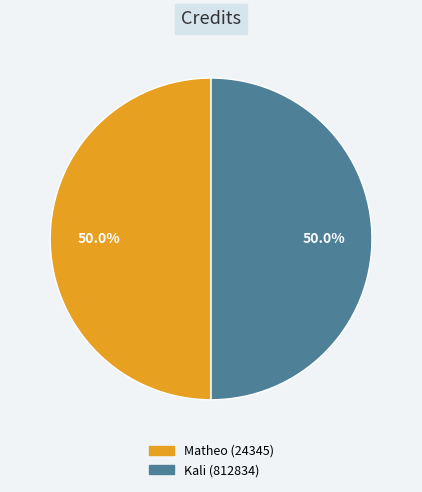

Combined, do Matheo (24345) and Kali (812834) account for over 50%?

Yes